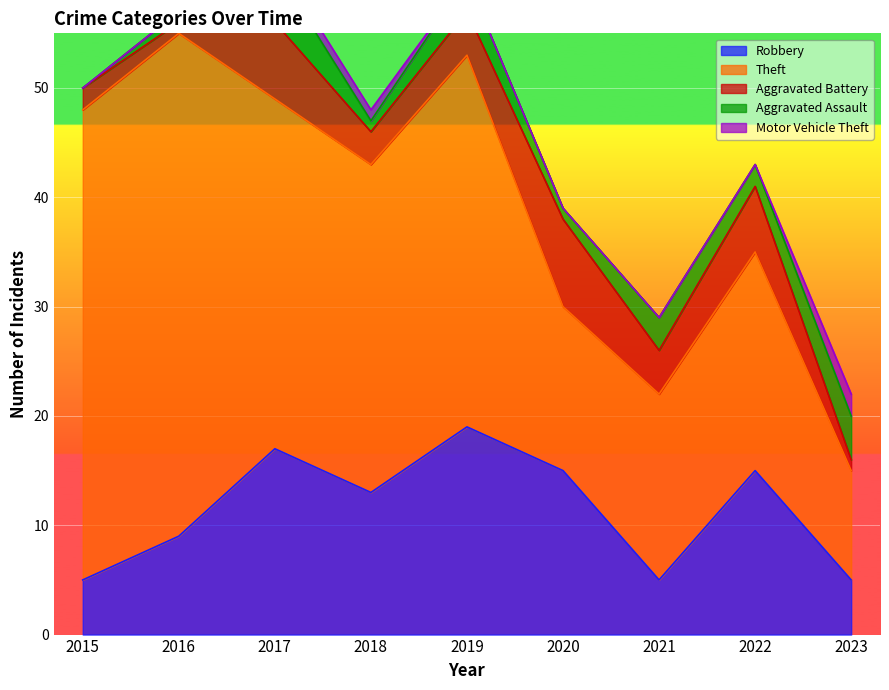

True or false: Motor Vehicle Theft and Robbery intersect in this chart.

False